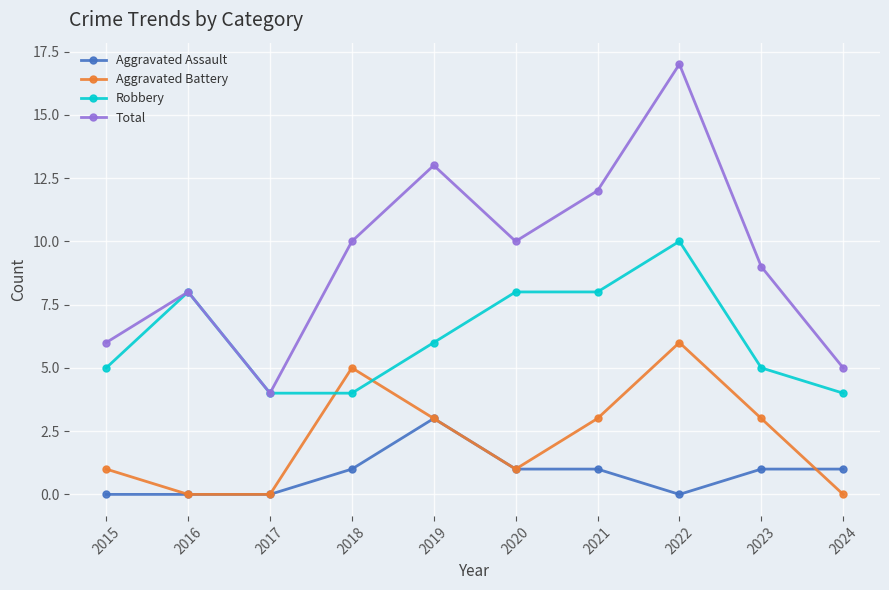

Which series has the widest spread of values?

Total